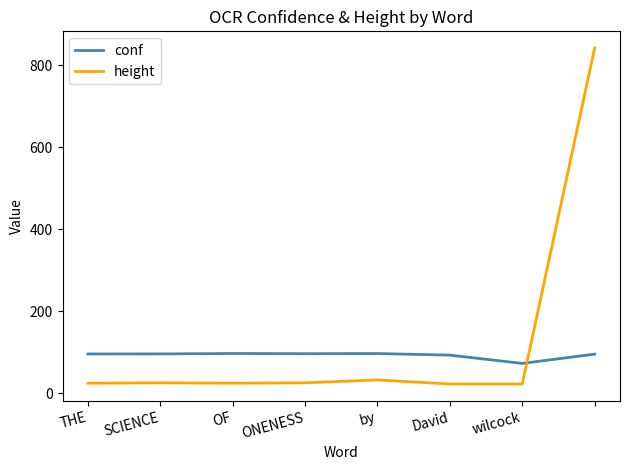

How many intersections are there between height and conf?

1